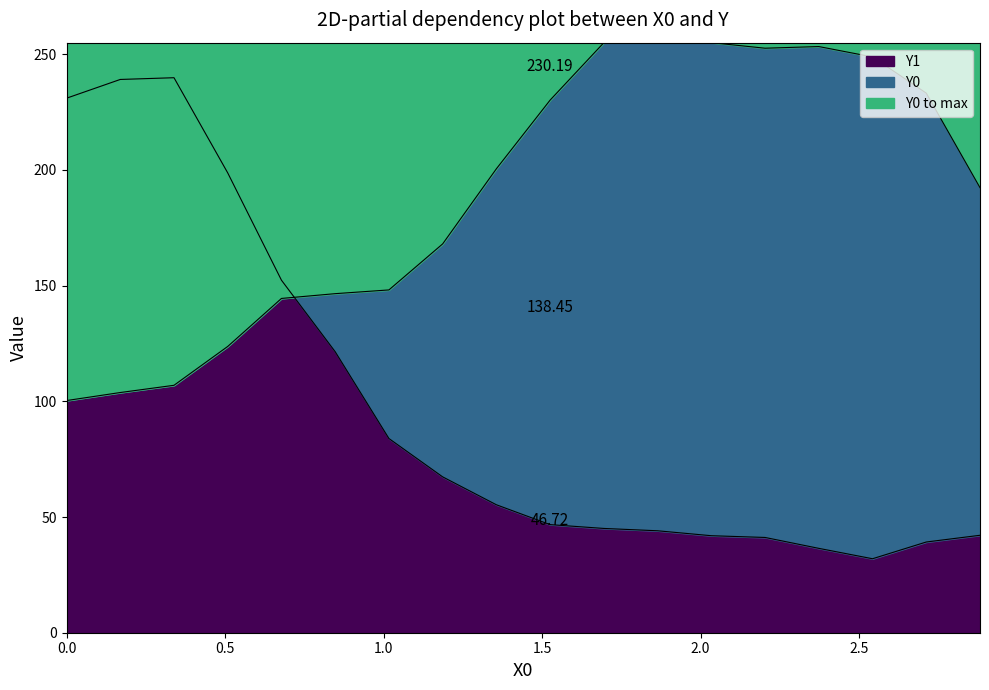

Which series ends up on top after the final intersection of Y1 and Y0?

Y0